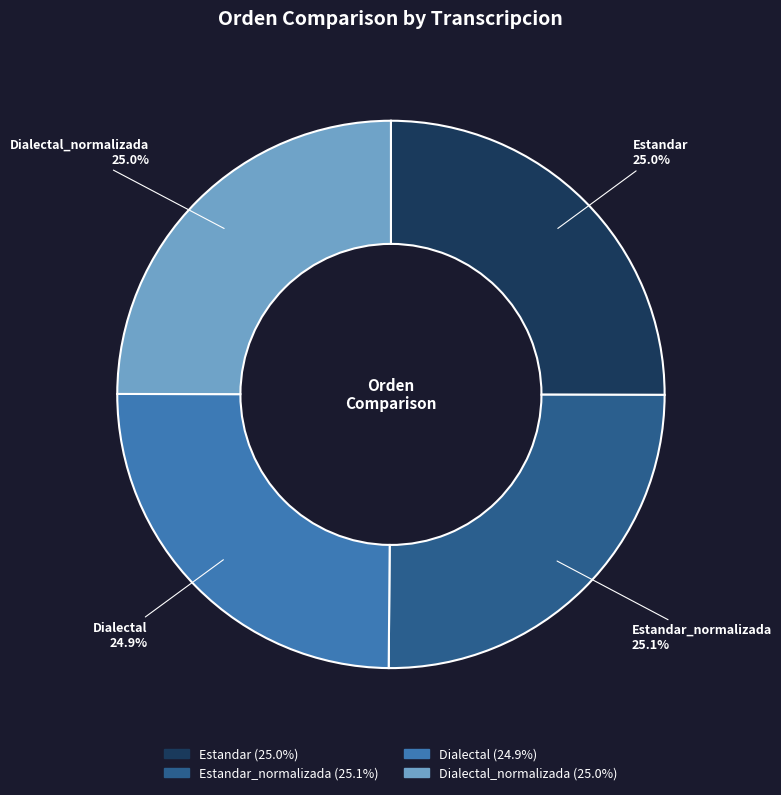

Is there any slice that represents more than half of the pie?

No